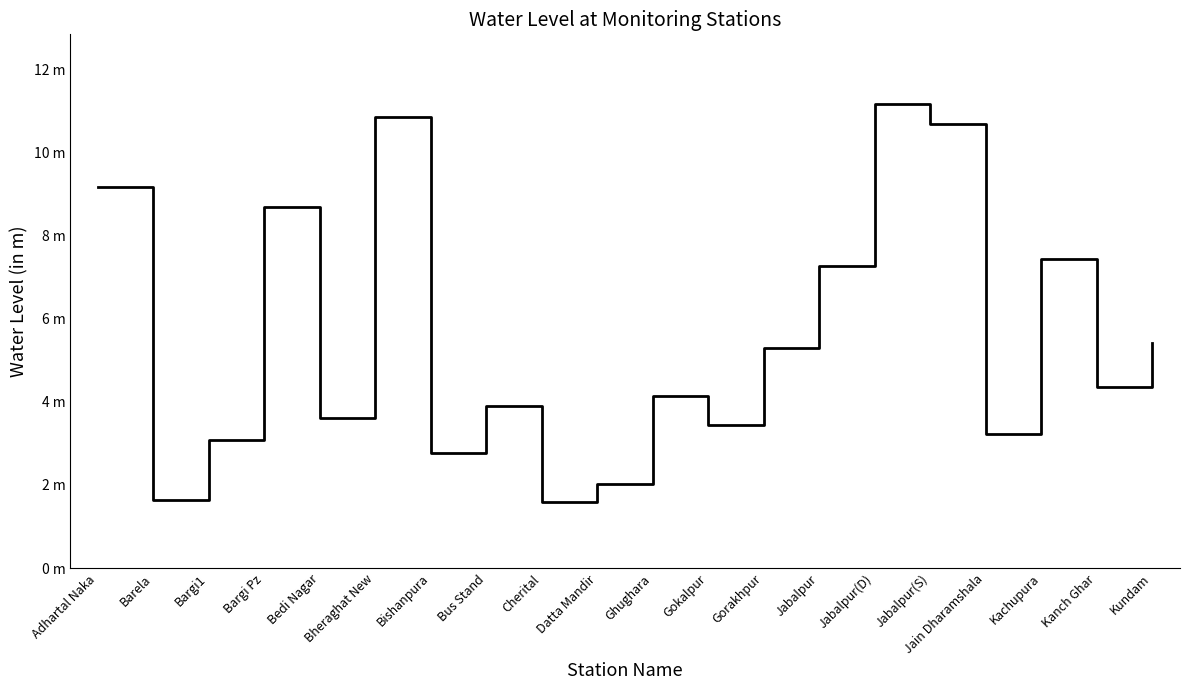

Which label corresponds to the largest value in the chart?

Jabalpur(D)